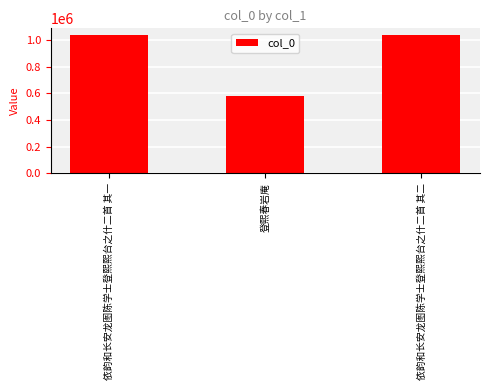

Between 登熙春岩庵 and 依韵和长安龙图陈学士登熙熙台之什二首 其一, which is larger?

依韵和长安龙图陈学士登熙熙台之什二首 其一